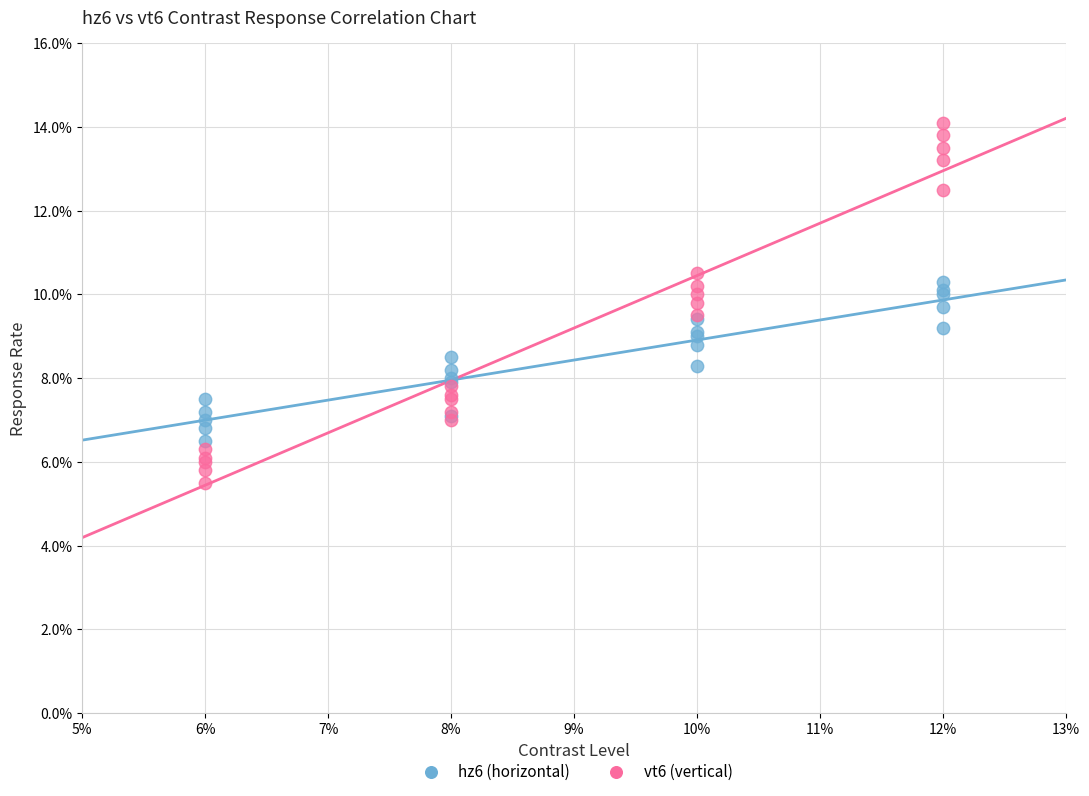

Which series reaches the minimum Y coordinate?

vt6 (vertical)